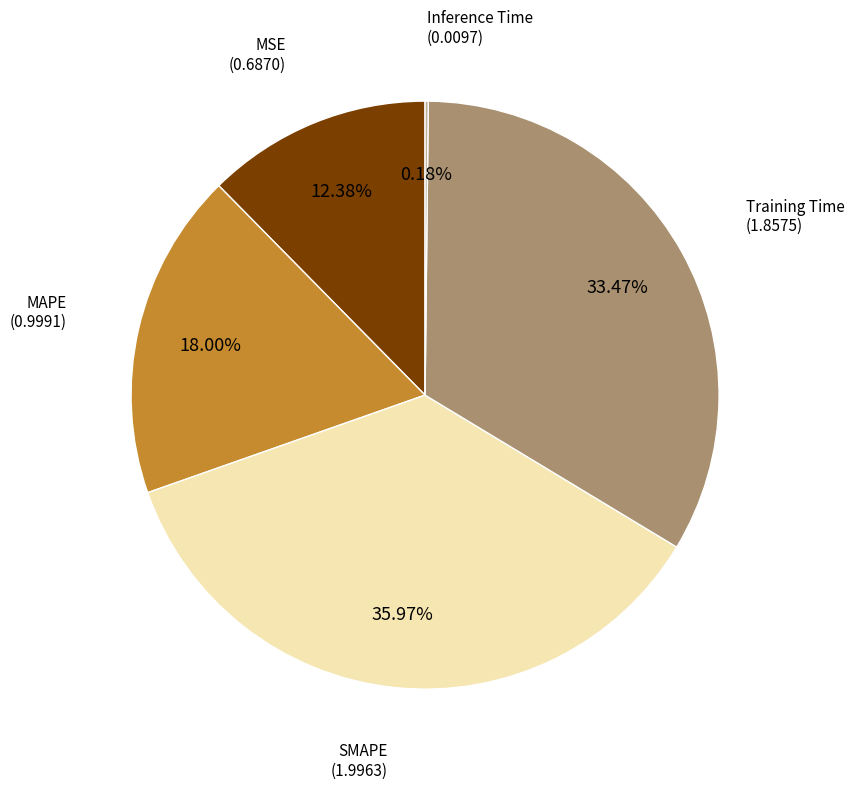

Is there a majority slice in this chart?

No